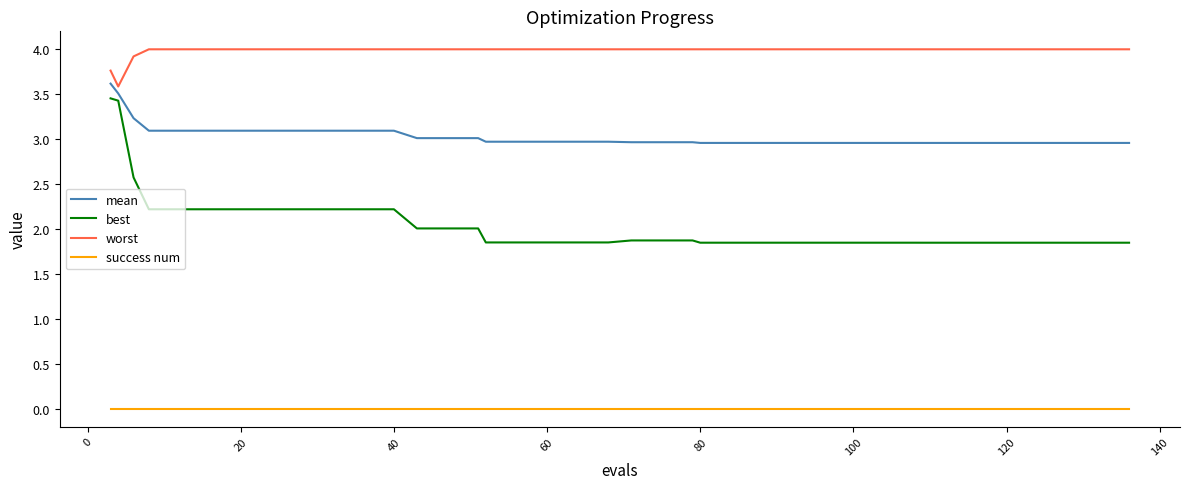

Rank the series by their average value, from lowest to highest.

success num, best, mean, worst